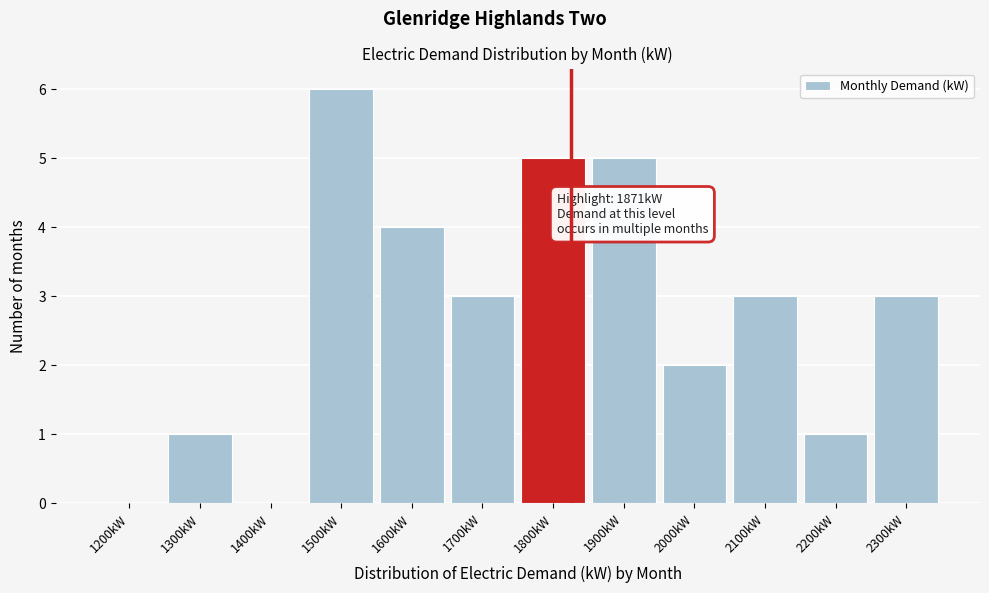

Reading left to right, extract all data points from this chart.

1200kW=0	1300kW=1	1400kW=0	1500kW=6	1600kW=4	1700kW=3	1800kW=5	1900kW=5	2000kW=2	2100kW=3	2200kW=1	2300kW=3